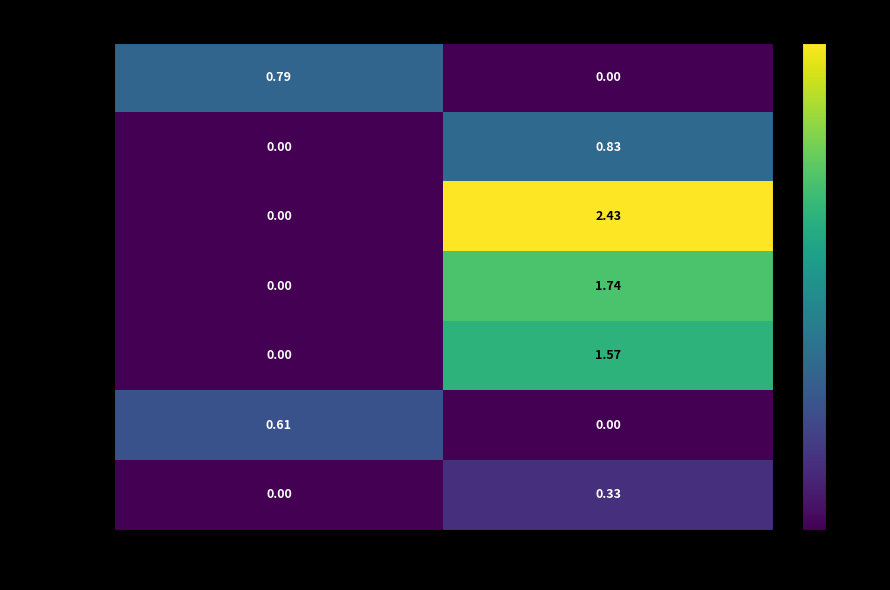

Is the value of 160415010 at 25 greater than the value of 160415012 at 21?

Yes